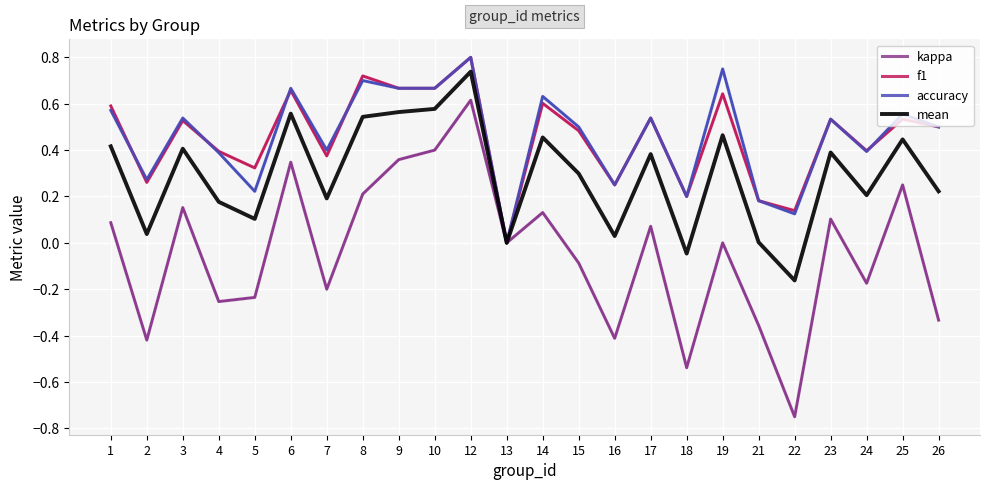

Count the f1 values in the range 0 to 1.

24